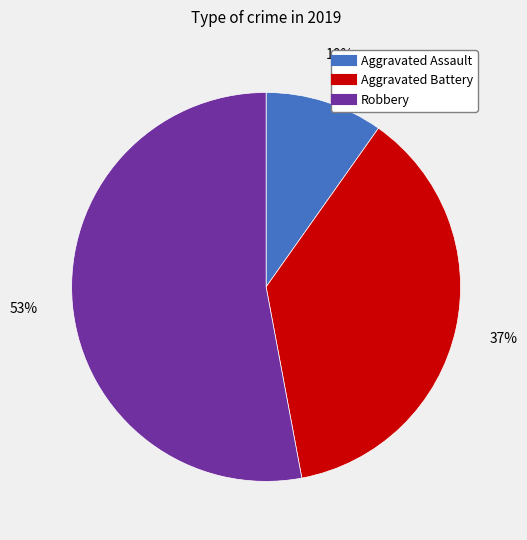

Rank the categories by value from lowest to highest.

Aggravated Assault, Aggravated Battery, Robbery